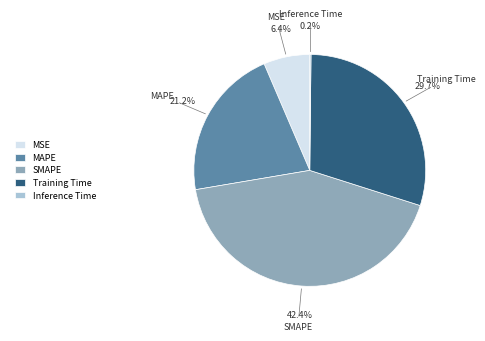

To the nearest percent, what percentage of the pie is Training Time?

30%